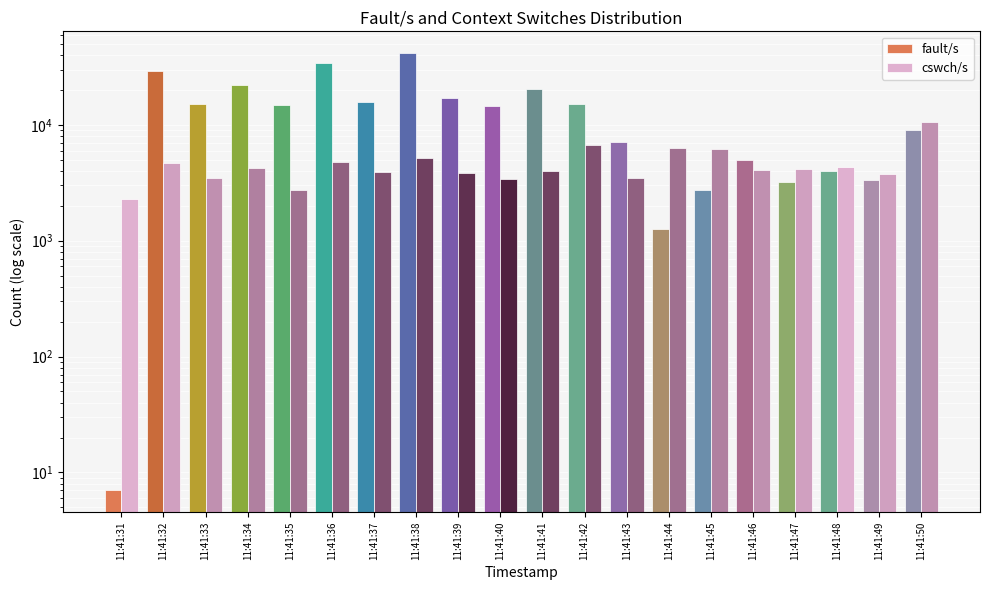

How many bars are there in total?

40